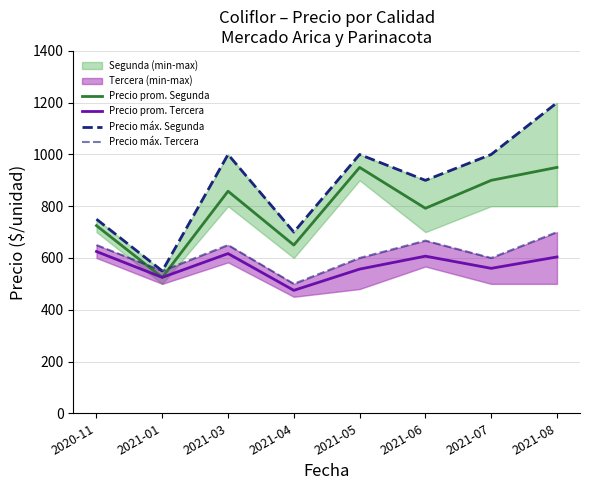

Is the value of Precio prom. Segunda at 2021-08 greater than the value of Precio prom. Tercera at 2021-07?

Yes